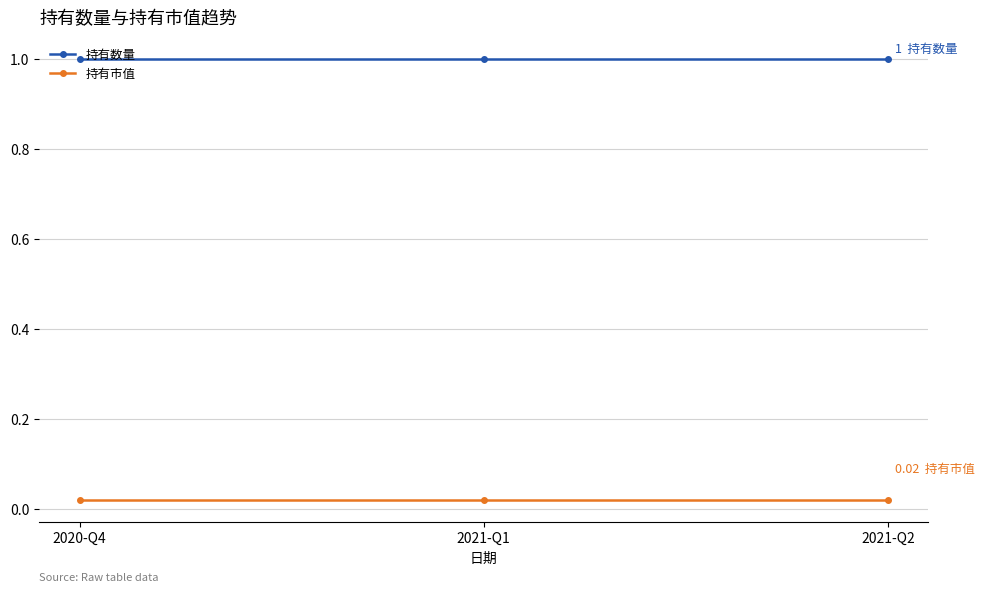

Rank the series at 2021-Q2 from lowest to highest value.

持有市值, 持有数量